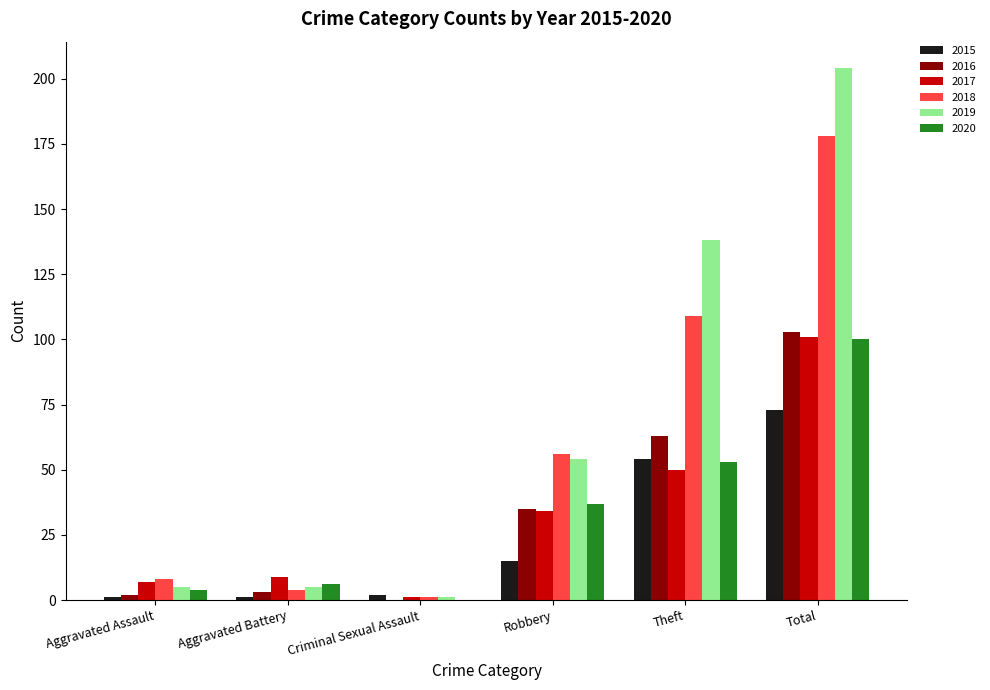

What are all the series names shown in the legend?

2015, 2016, 2017, 2018, 2019, 2020